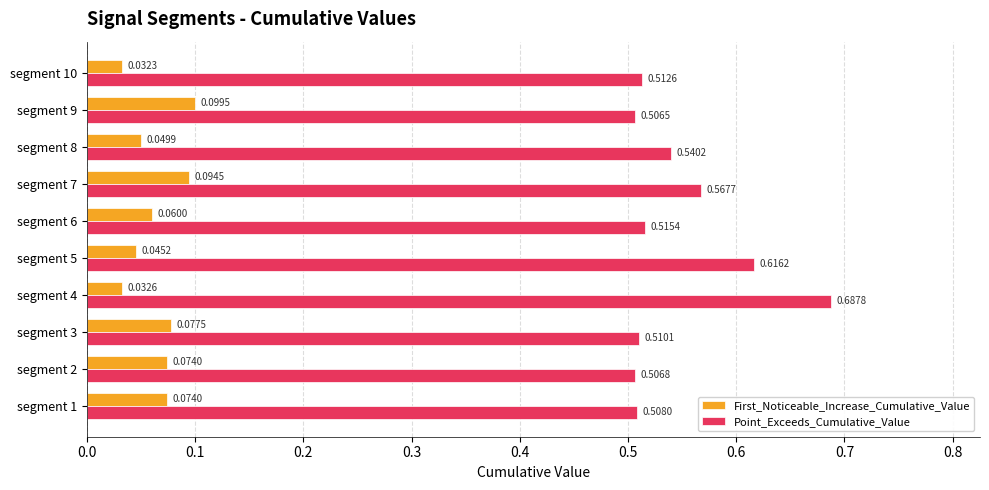

At which category is the sum across all series the highest?

segment 4